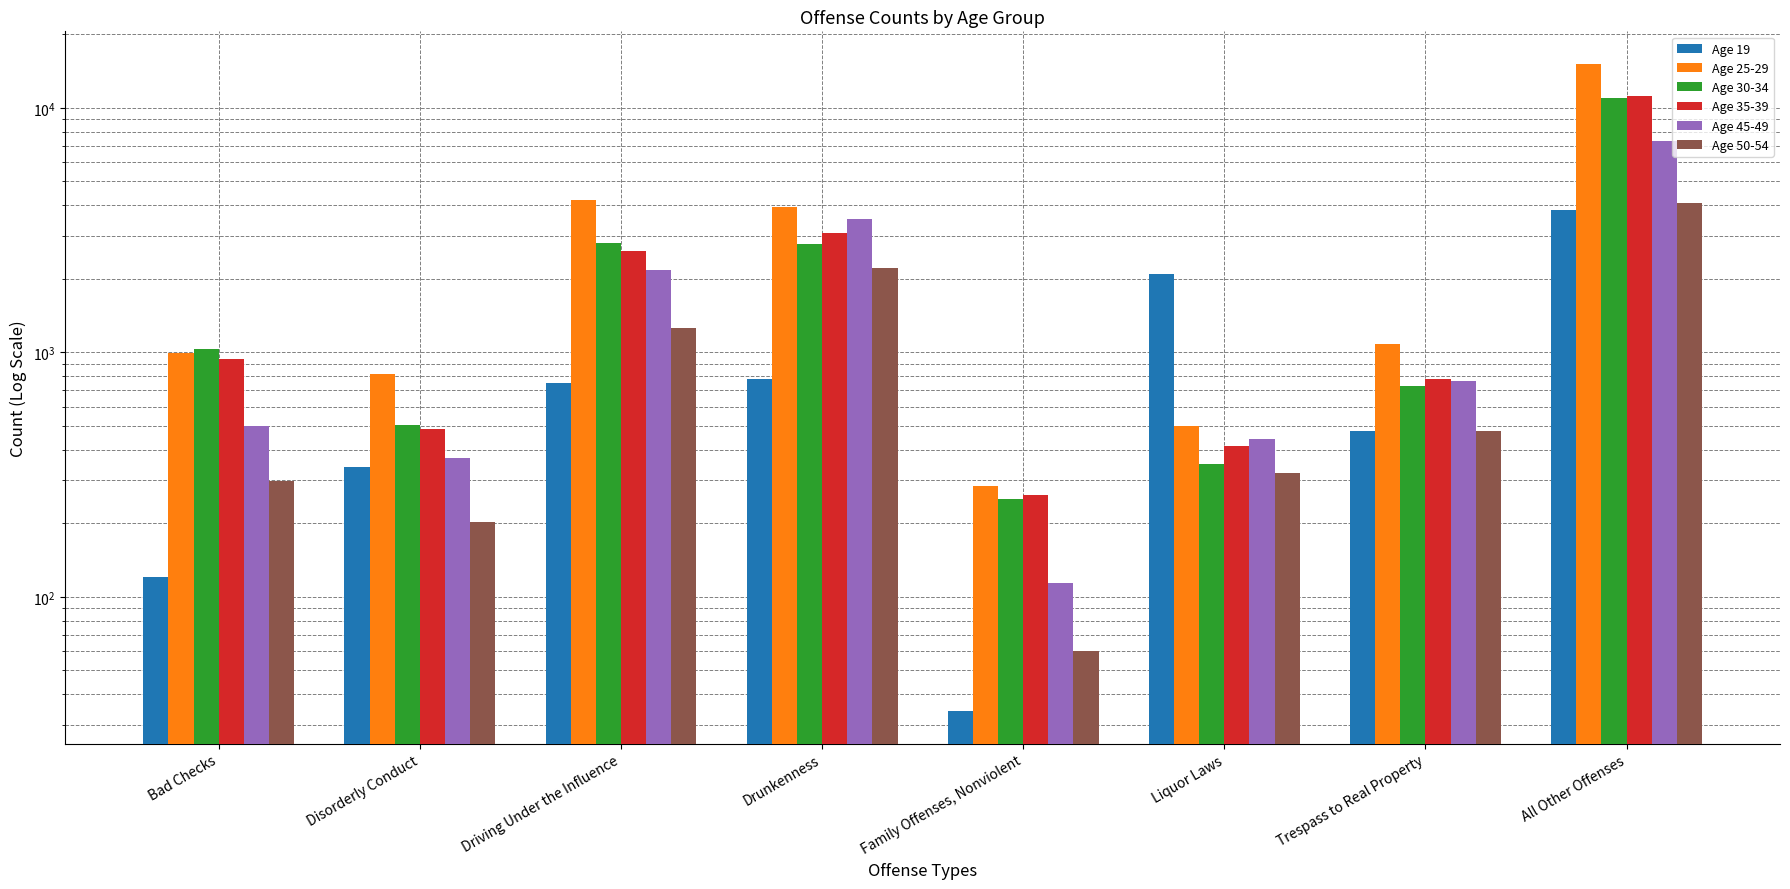

Rank the series by their maximum value, from lowest to highest.

Age 19, Age 50-54, Age 45-49, Age 30-34, Age 35-39, Age 25-29